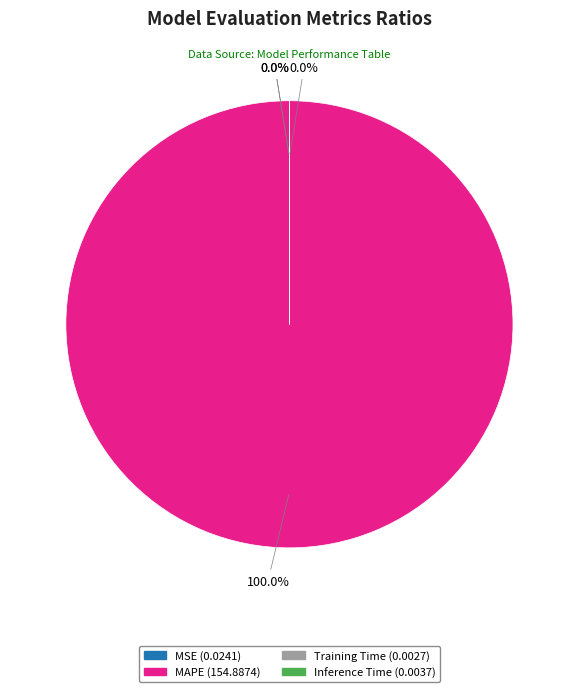

Is MAPE the majority of the pie?

Yes